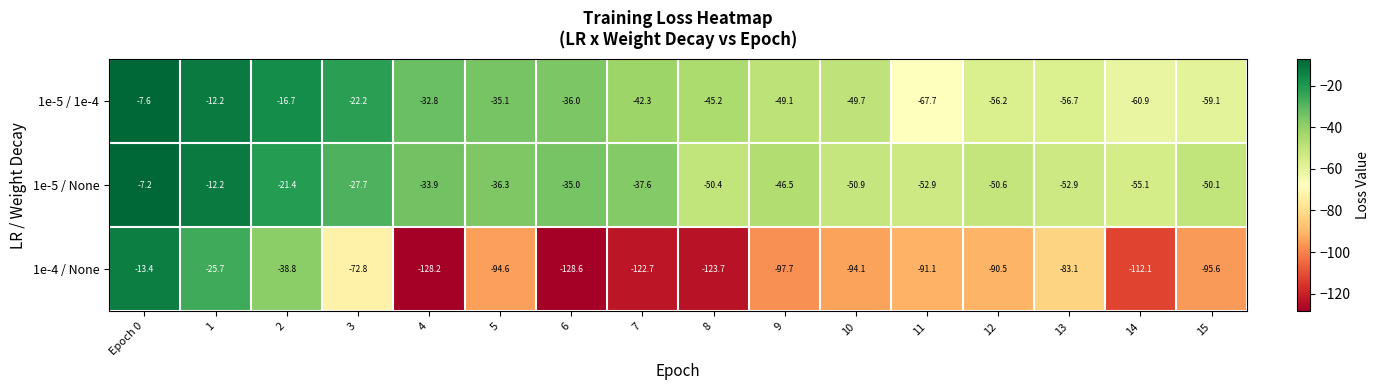

Is it true that 1e-5 / 1e-4 equals -67.7 at 11?

True